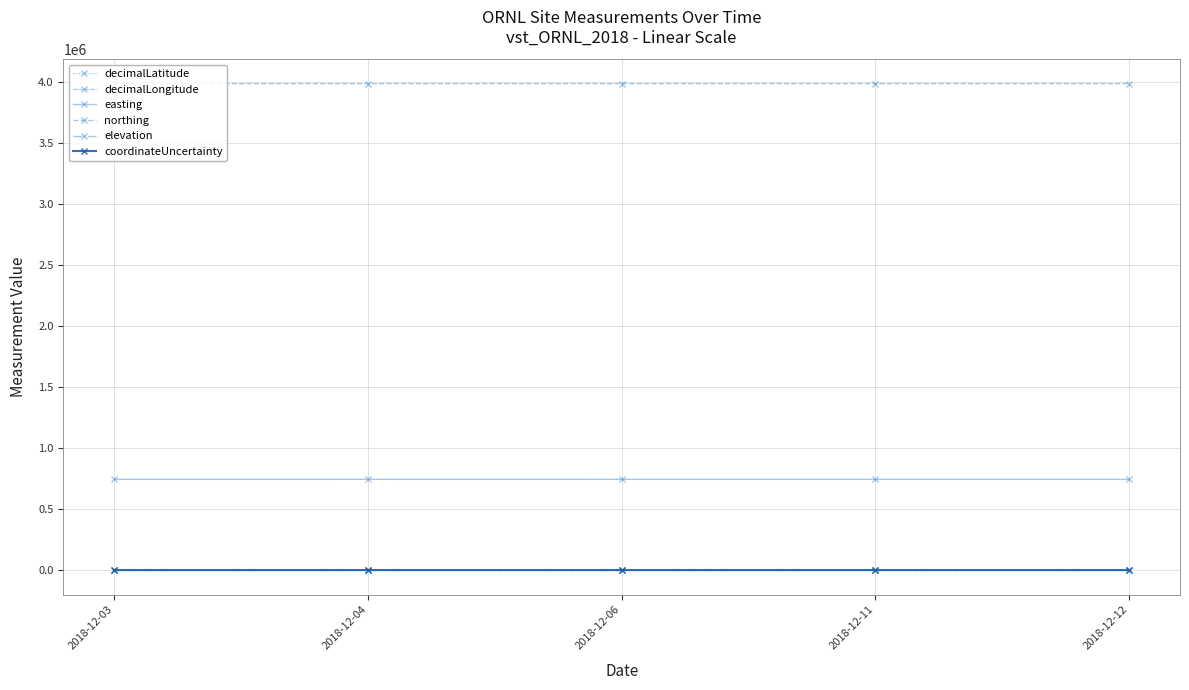

How many data points does each series have?

5